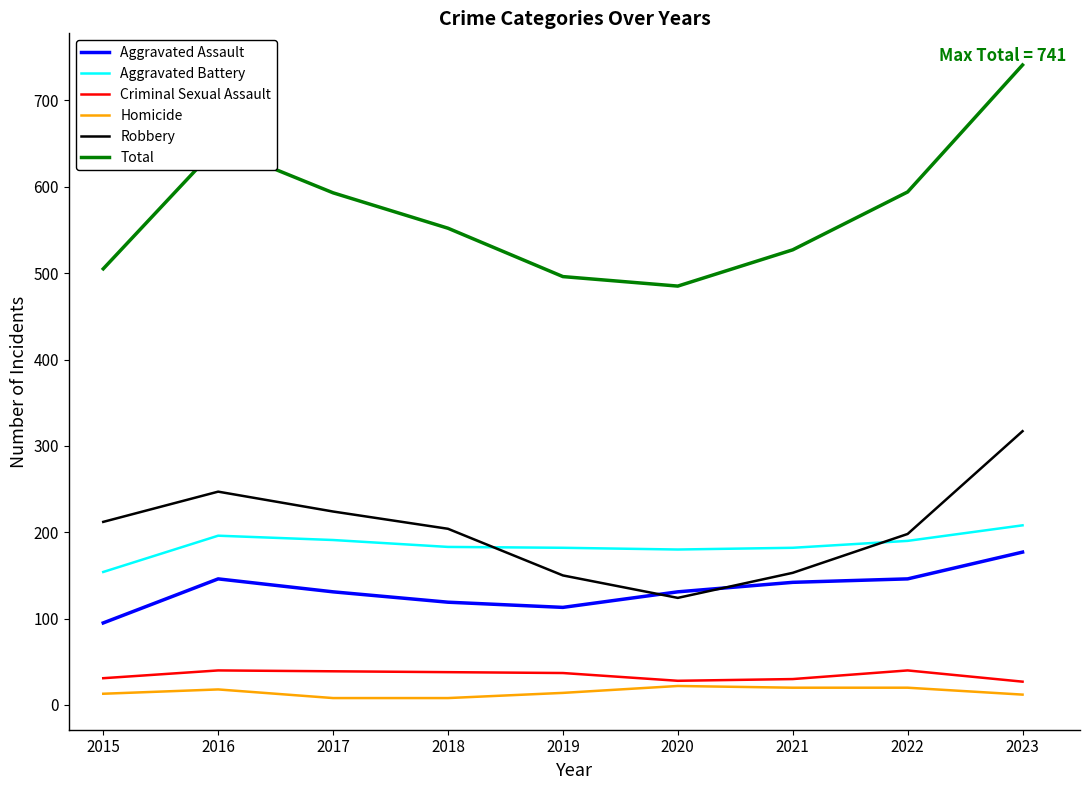

Is the value of Aggravated Assault at 2020 greater than the value of Robbery at 2019?

No